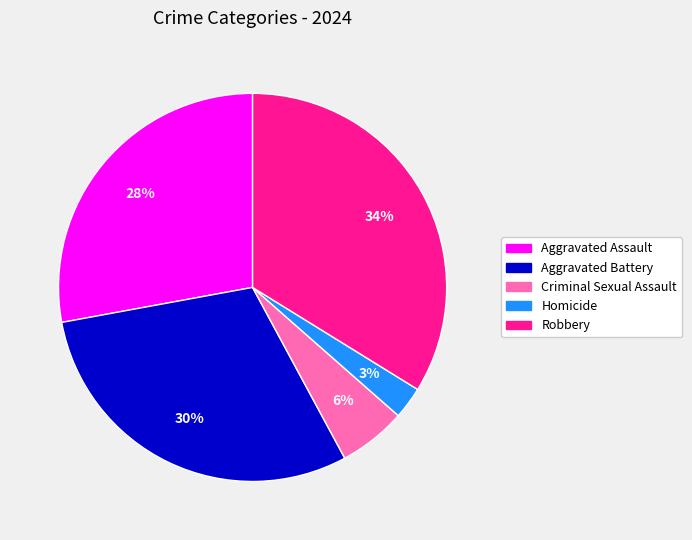

What is the smallest slice in the pie chart?

Homicide